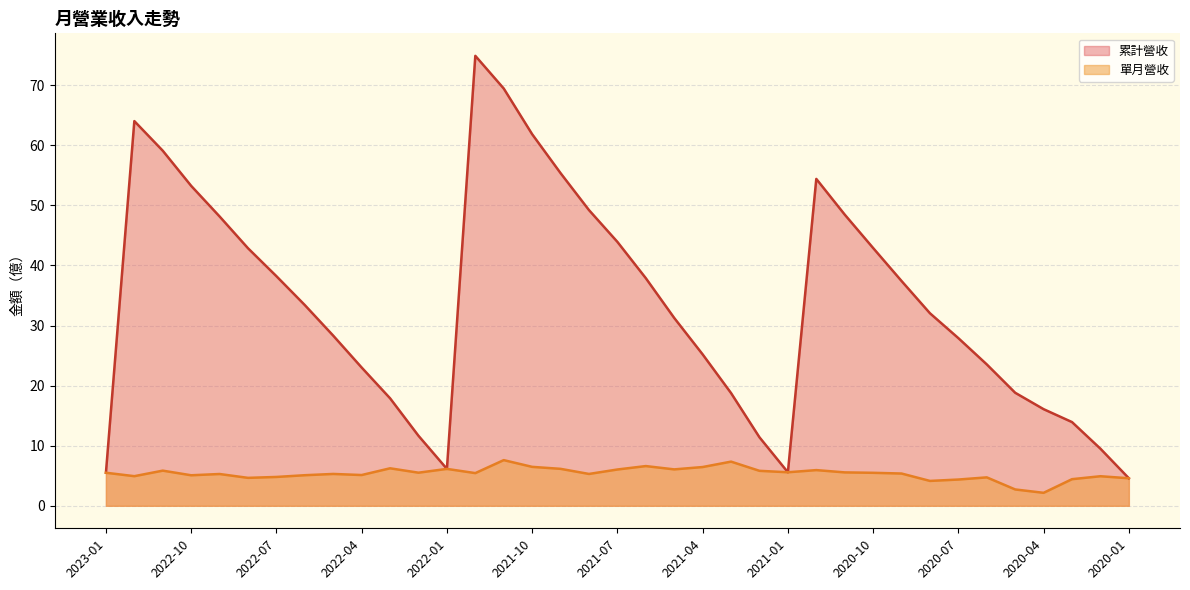

List the labels in order of 累計營收 value, largest first.

2021-12, 2021-11, 2022-12, 2021-10, 2022-11, 2021-09, 2020-12, 2022-10, 2021-08, 2020-11, 2022-09, 2021-07, 2020-10, 2022-08, 2022-07, 2021-06, 2020-09, 2022-06, 2020-08, 2021-05, 2022-05, 2020-07, 2021-04, 2020-06, 2022-04, 2020-05, 2021-03, 2022-03, 2020-04, 2020-03, 2022-02, 2021-02, 2020-02, 2022-01, 2021-01, 2023-01, 2020-01